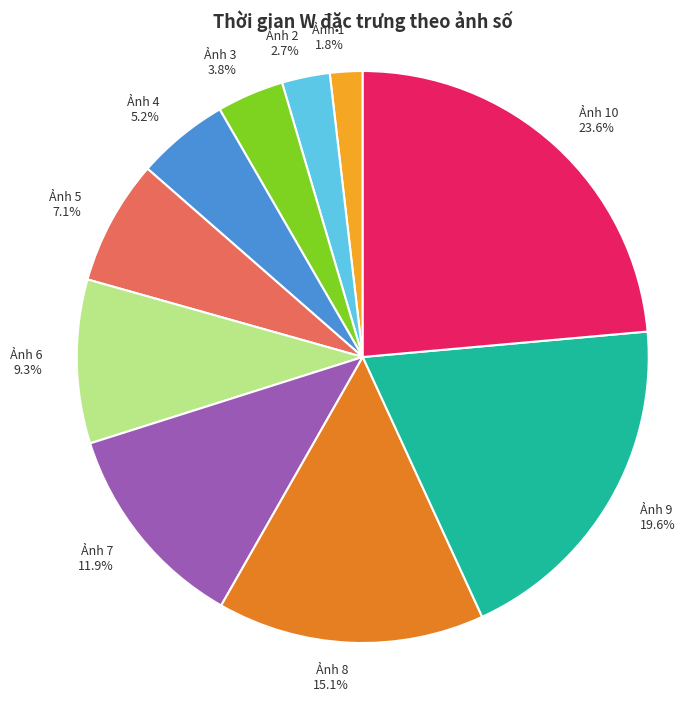

Is there a majority slice in this chart?

No